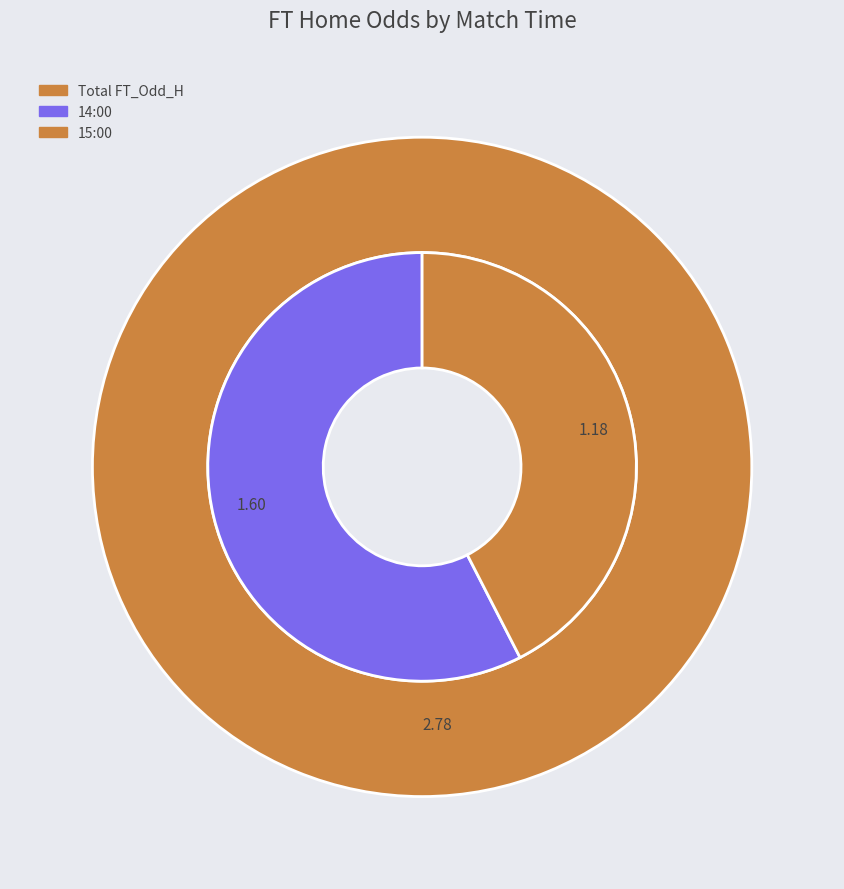

Combined, what portion of the pie is 14:00 and 15:00?

100.0%